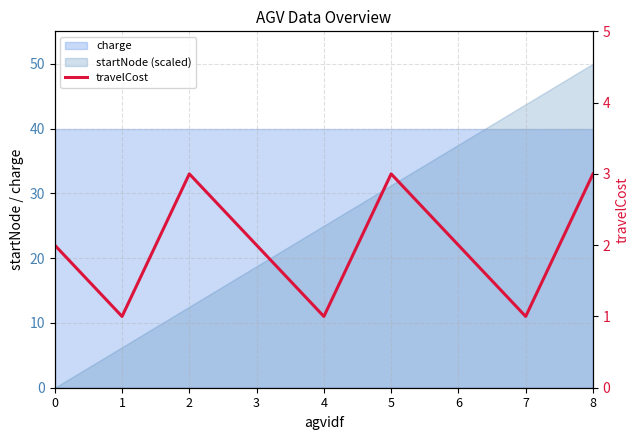

Reading left to right, what are all the values shown in this chart?

0=2	1=1	2=3	3=2	4=1	5=3	6=2	7=1	8=3